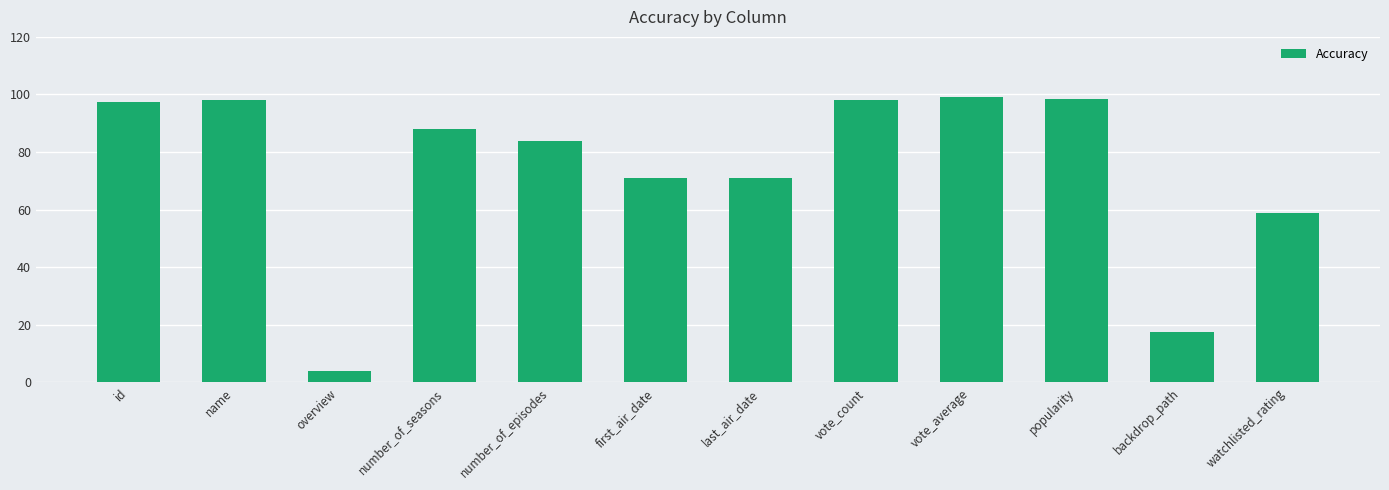

What is the label of the 8th bar from the left?

vote_count